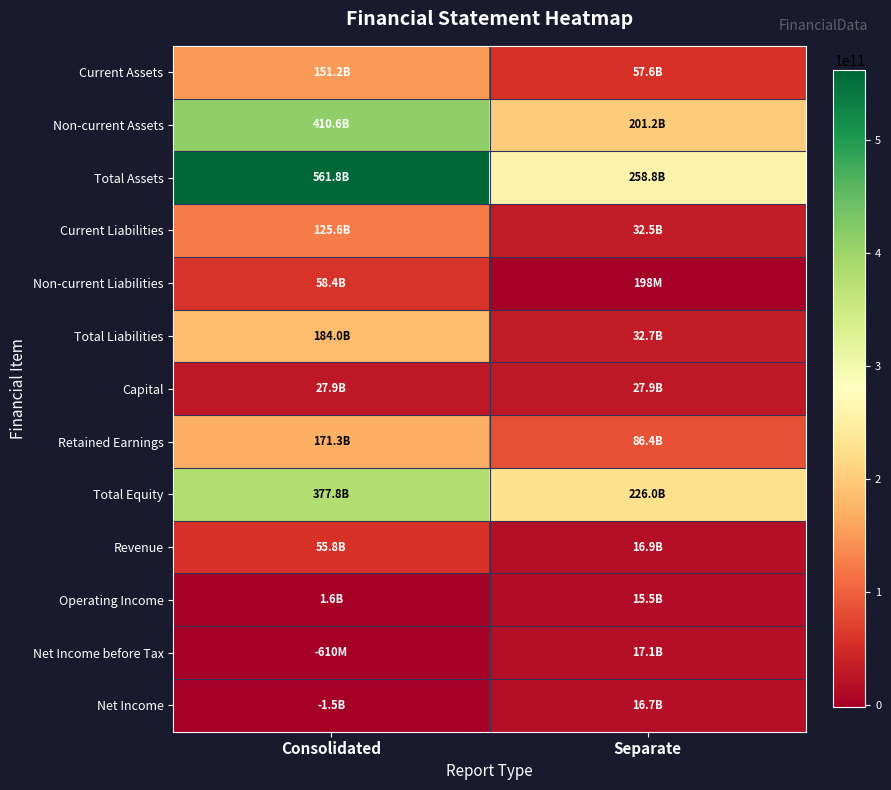

What is the total value across all series at Consolidated?

2124037938660